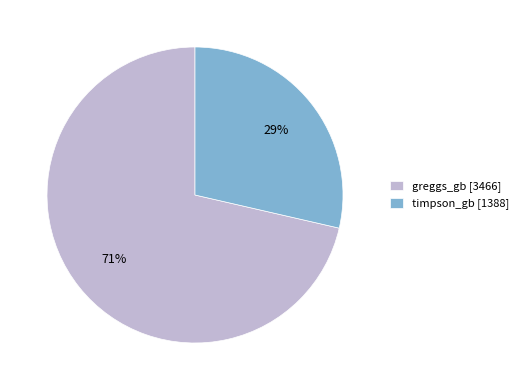

What is the ratio of the value at timpson_gb to the value at greggs_gb?

0.4